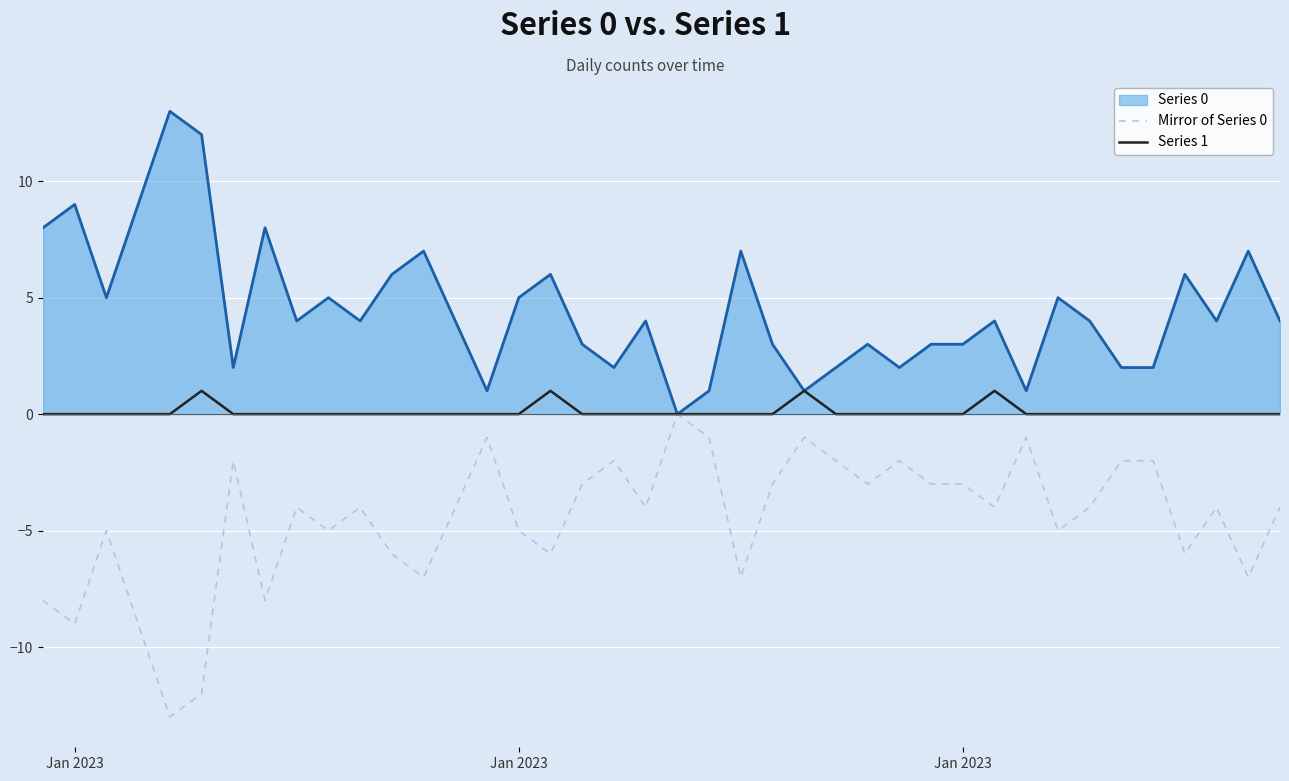

Which series has the largest total across all categories?

Series 0